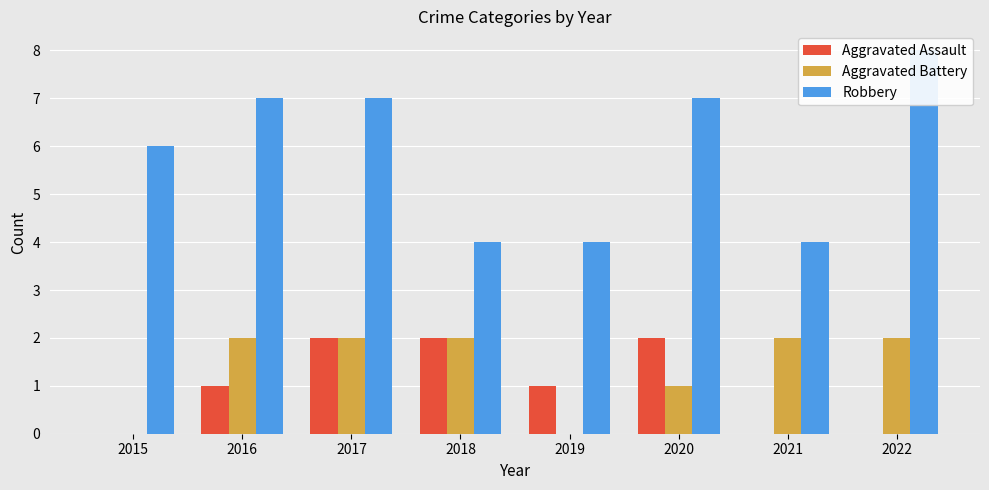

What is the average value of the Robbery series?

6